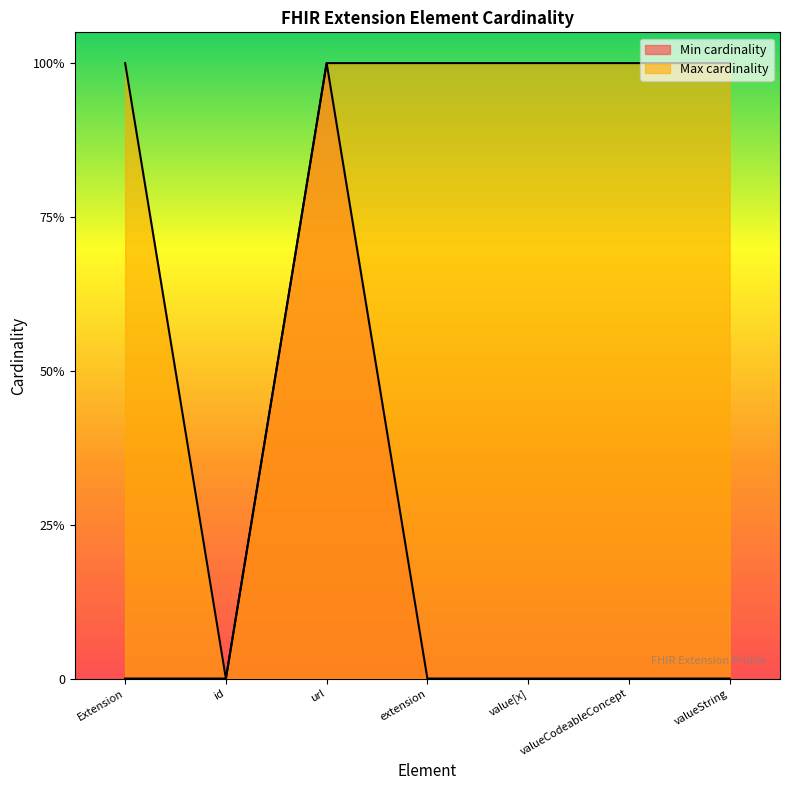

What is the difference between the maximum and minimum values in the Min cardinality series?

1